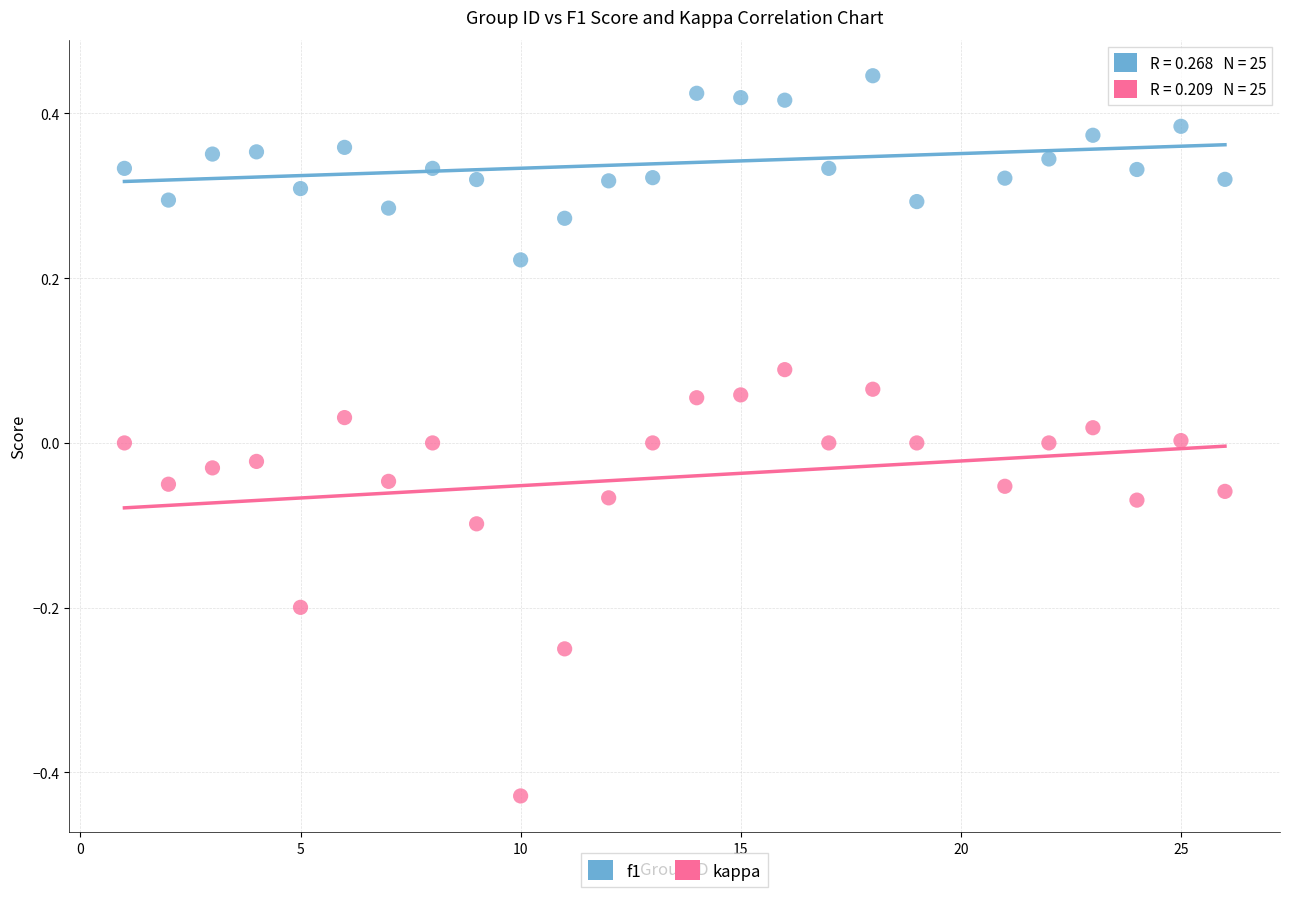

Across all data points, what is the range of Y values (max minus min)?

0.9